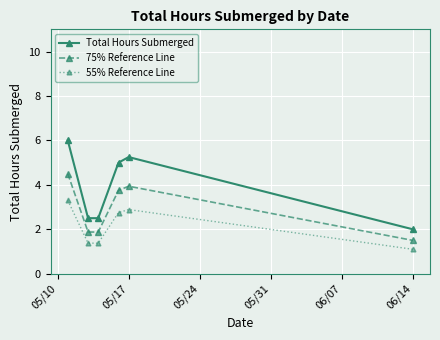

What is the value of the 55% Reference Line point at the 2nd from the left?

1.4